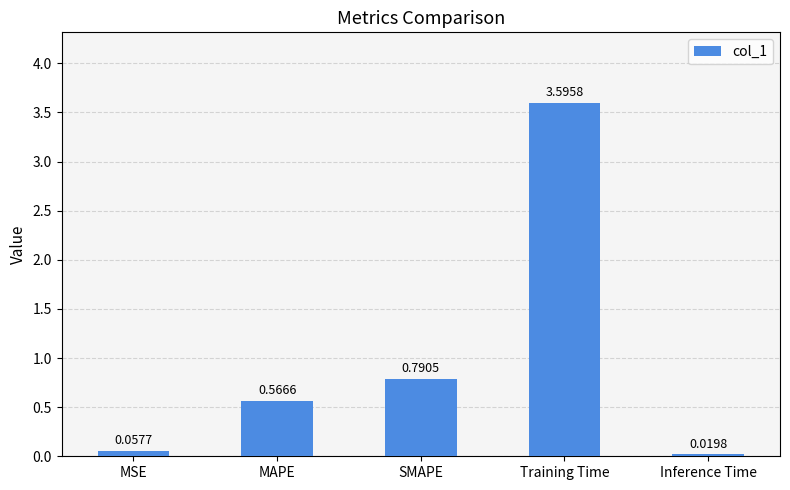

Which category has the lowest value across all series?

Inference Time